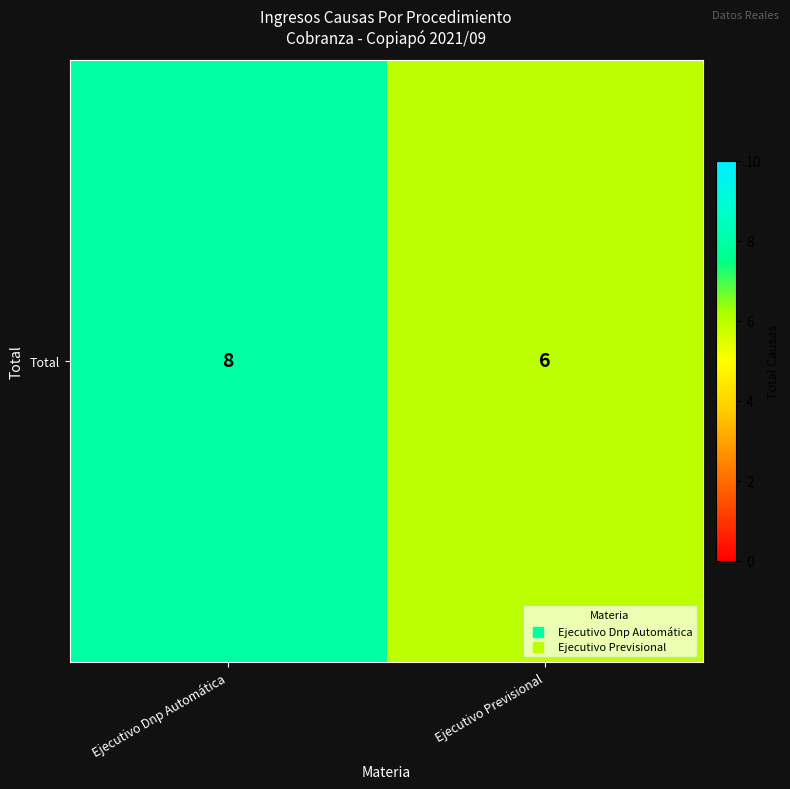

What is the smallest value displayed?

6